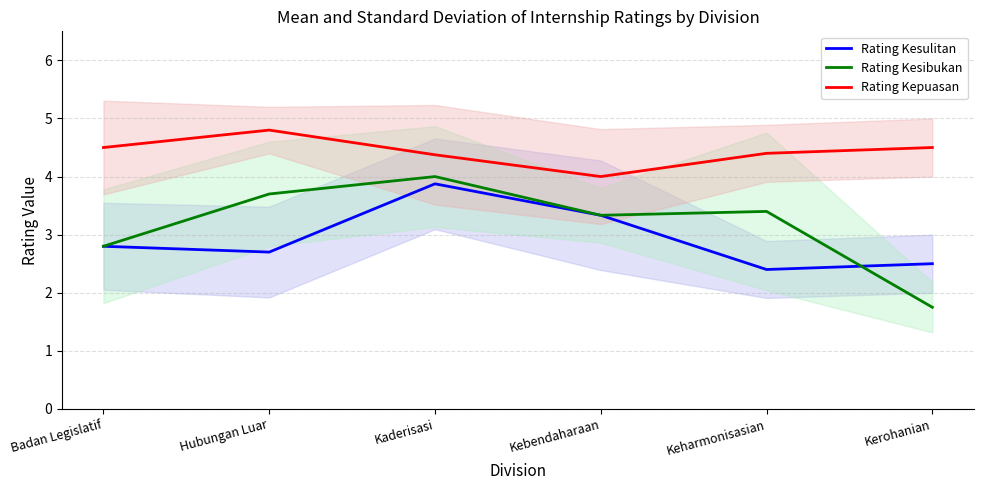

Reading left to right, list all the values displayed in this chart.

Rating Kesulitan: 2.8	2.7	3.9	3.3	2.4	2.5
Rating Kesibukan: 2.8	3.7	4.0	3.3	3.4	1.8
Rating Kepuasan: 4.5	4.8	4.4	4.0	4.4	4.5